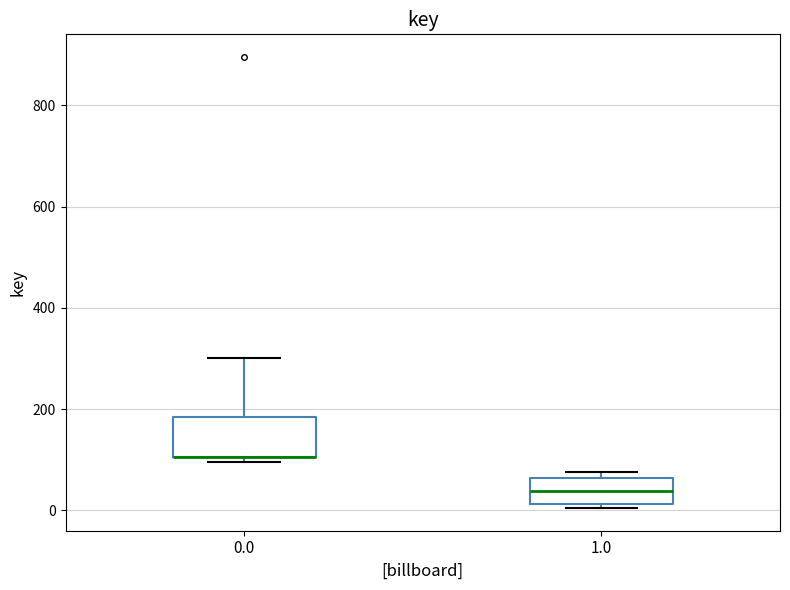

Which box is the tallest, from its lower edge to its upper edge?

0.0